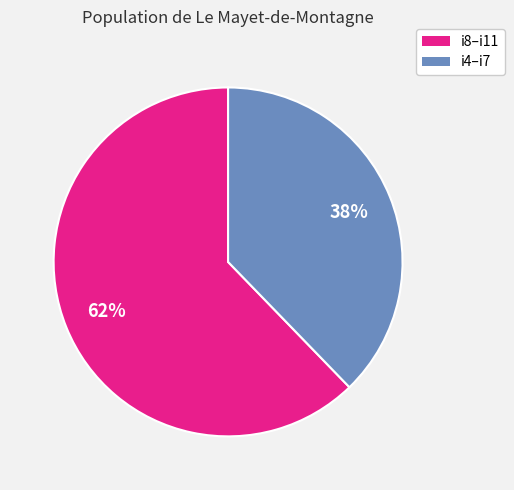

Does any single category account for the majority?

Yes